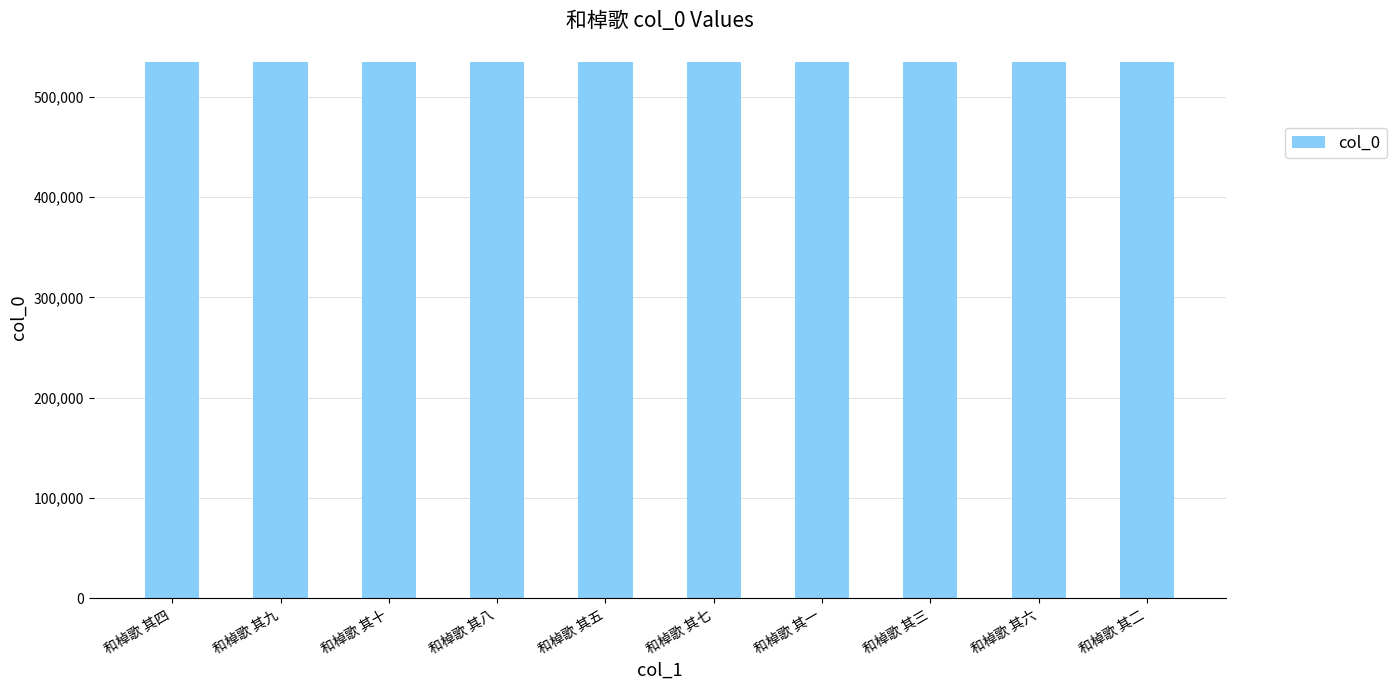

True or false: the data shows 534595 at 和棹歌 其九.

True